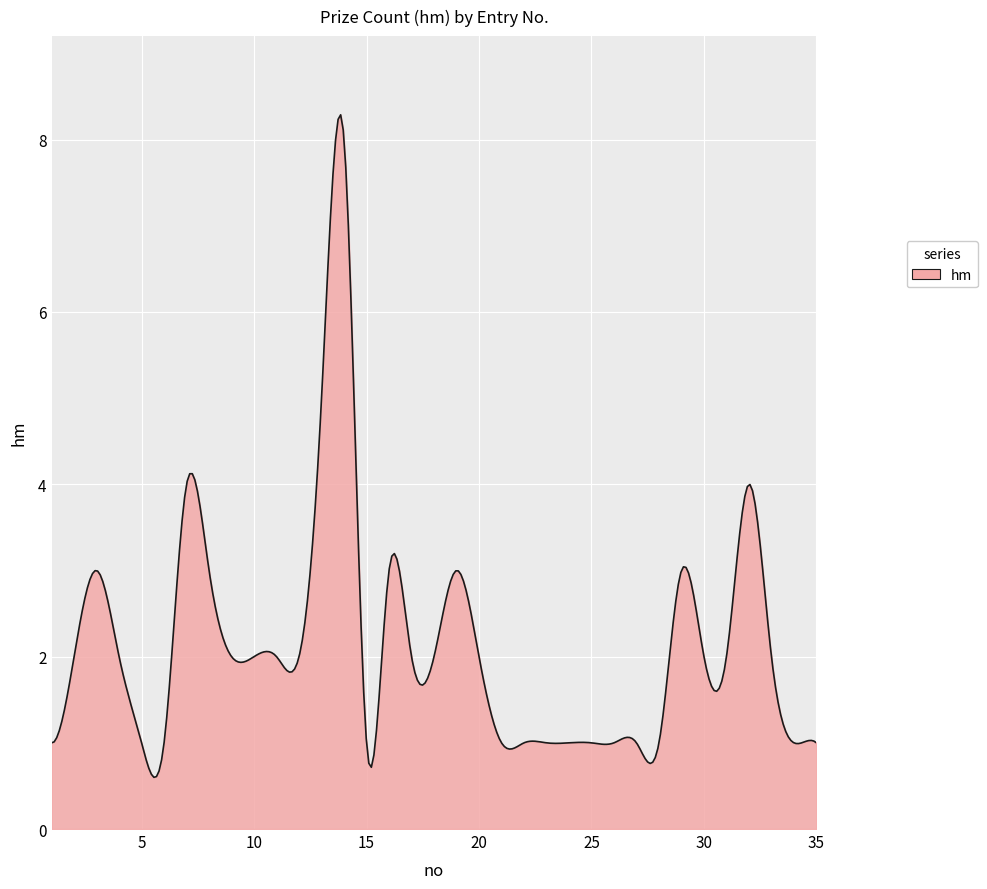

What is the difference between the maximum and minimum values?

7.7